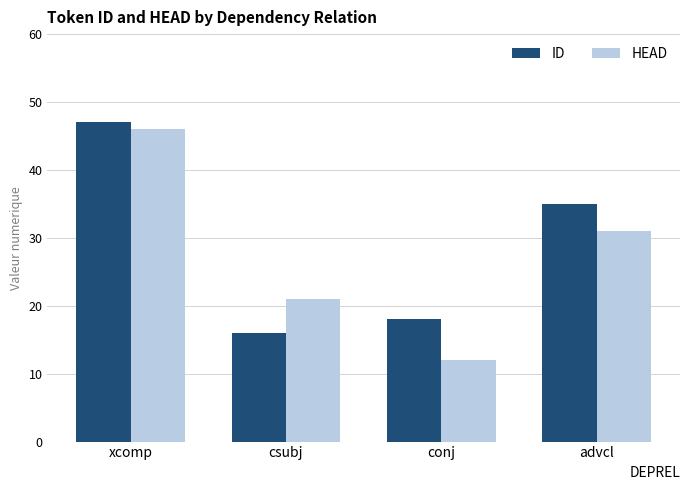

Rank the categories by HEAD value from highest to lowest.

xcomp, advcl, csubj, conj